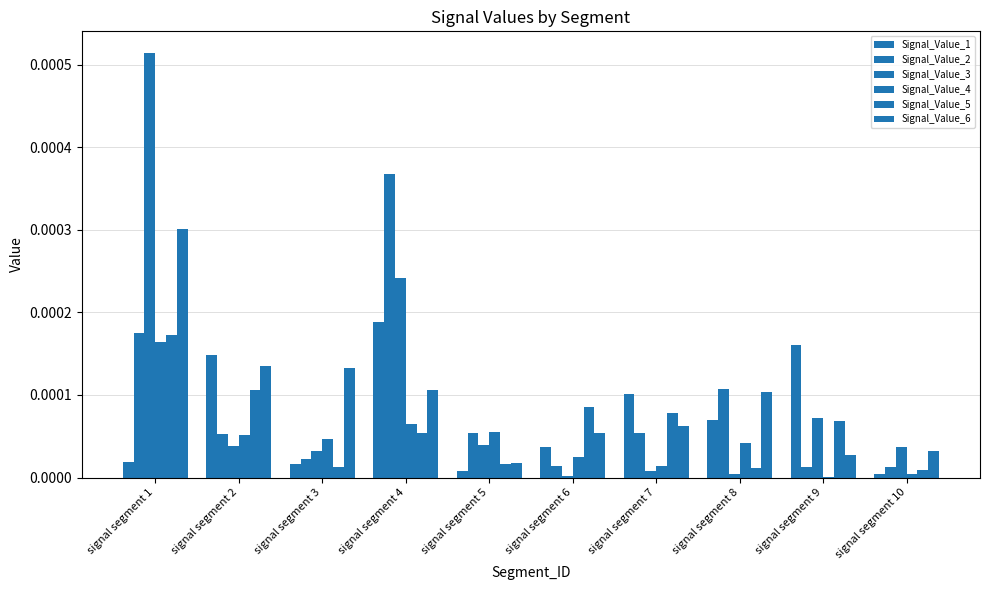

Does the chart contain stacked bars?

No